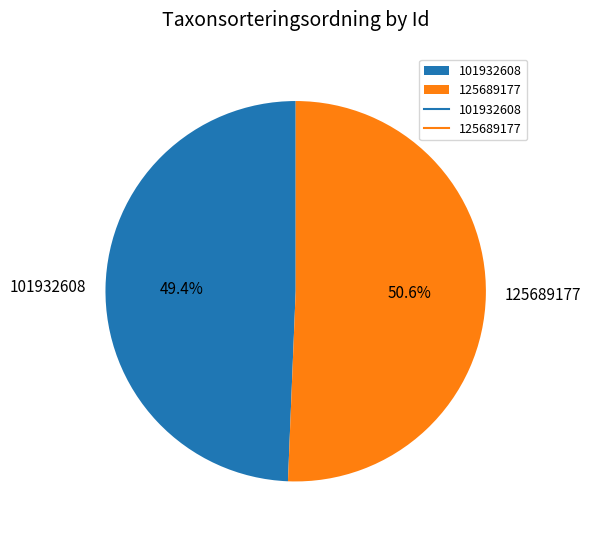

Which slice represents more than half of the pie?

125689177